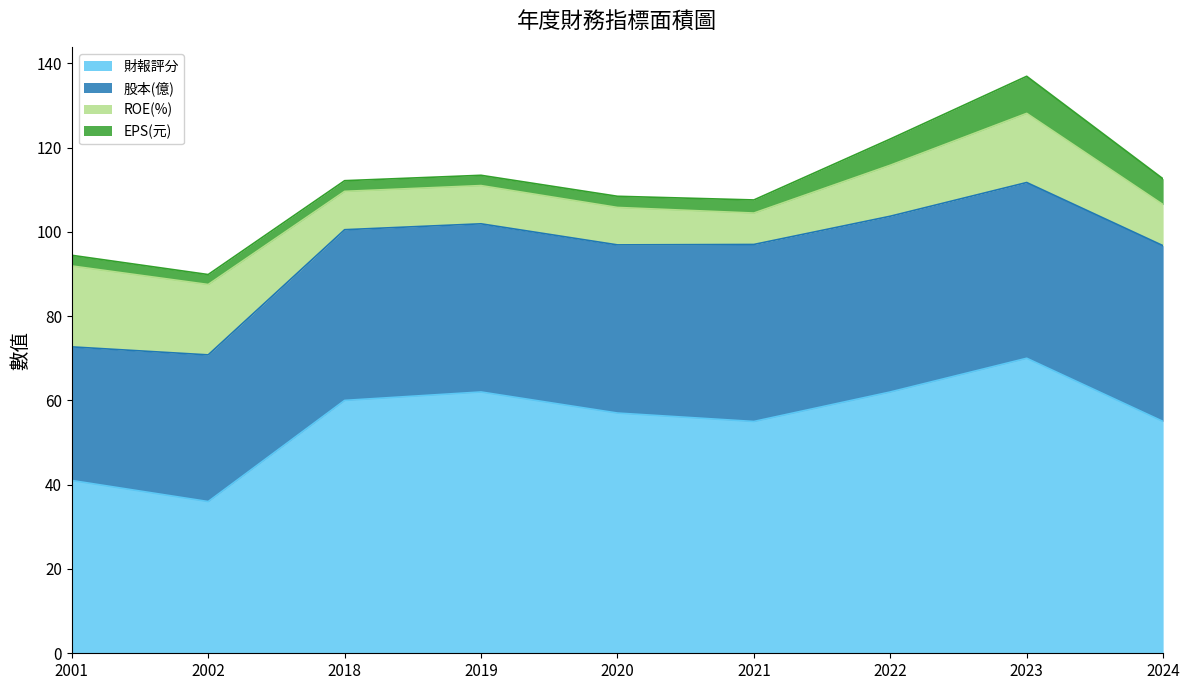

True or false: 股本(億) and EPS(元) intersect in this chart.

False